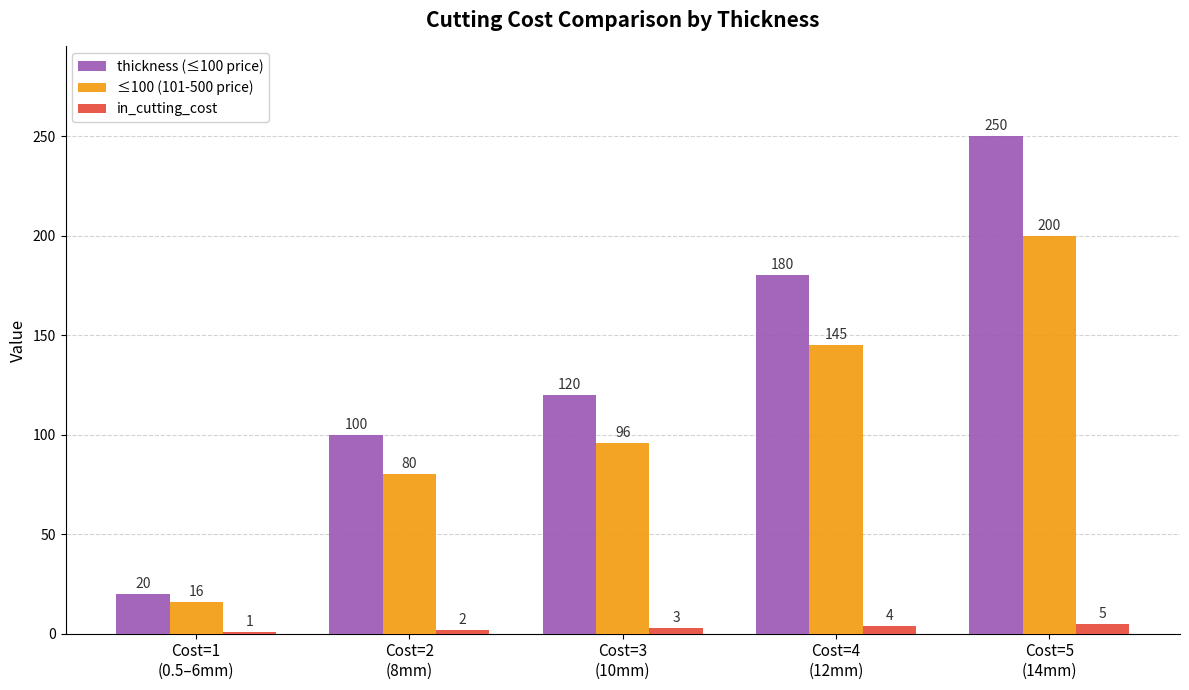

How many distinct data groups are displayed?

3